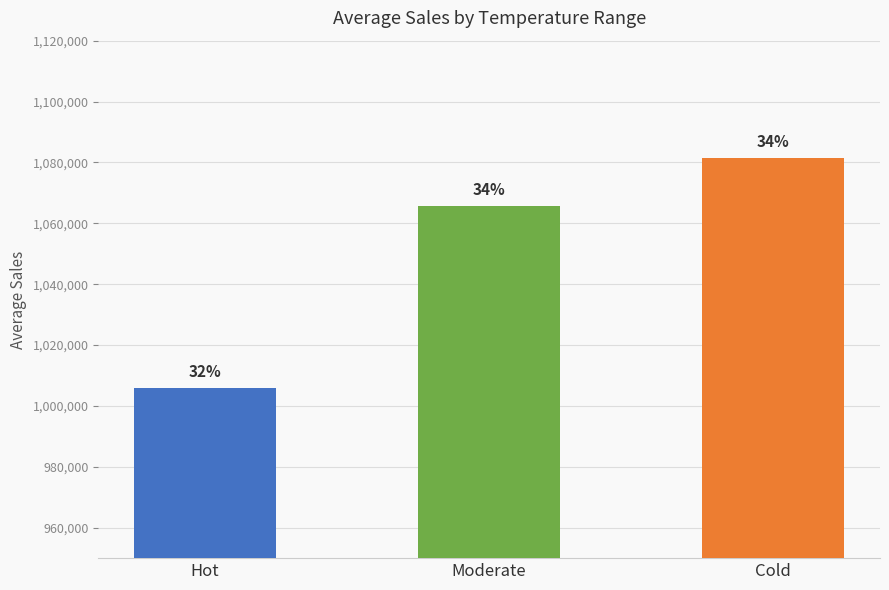

What is the label of the 3rd bar from the right?

Hot